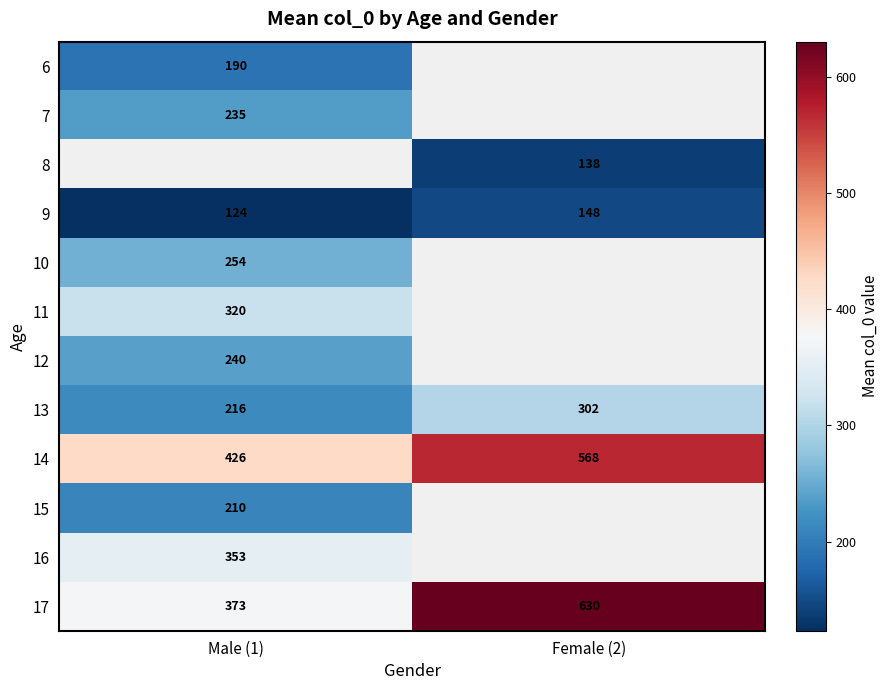

How many values in the 9 series are below 148?

1